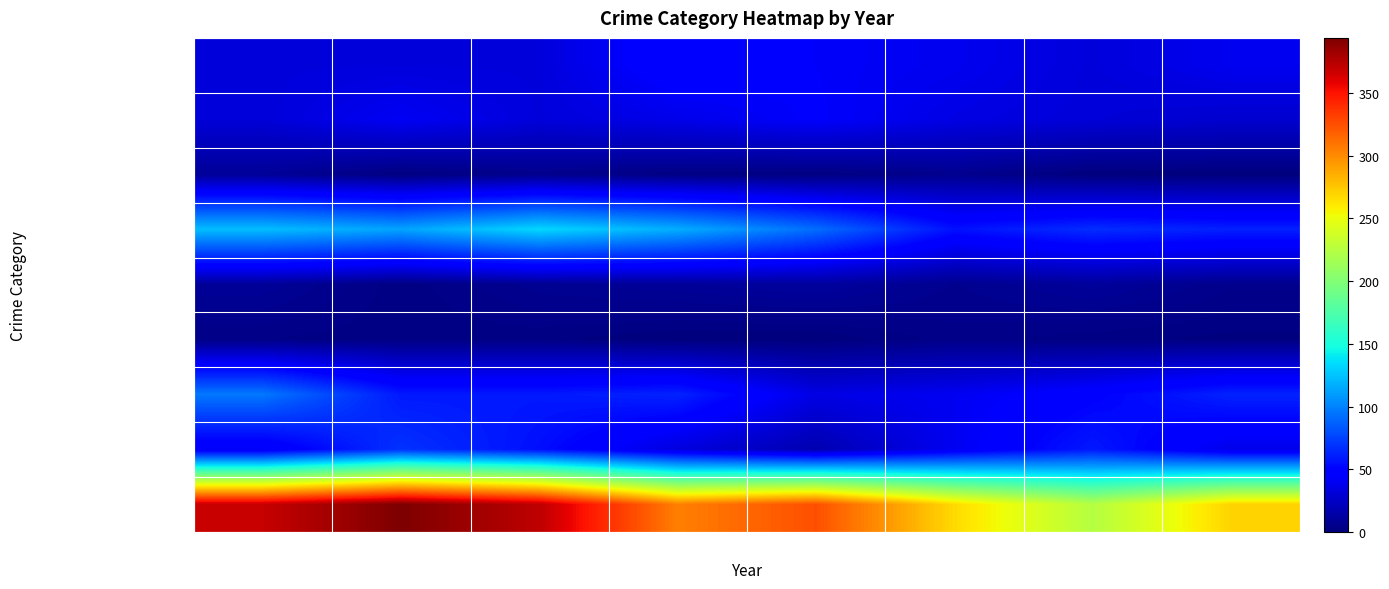

At which category is the sum across all series the highest?

2015